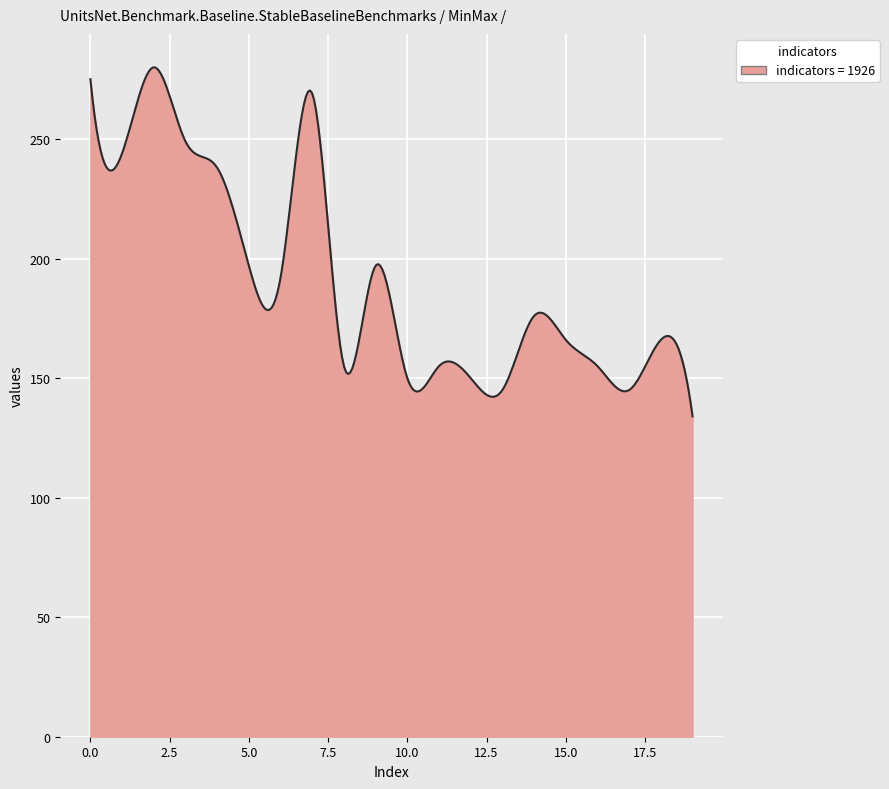

What is the maximum value shown in the chart?

280.0